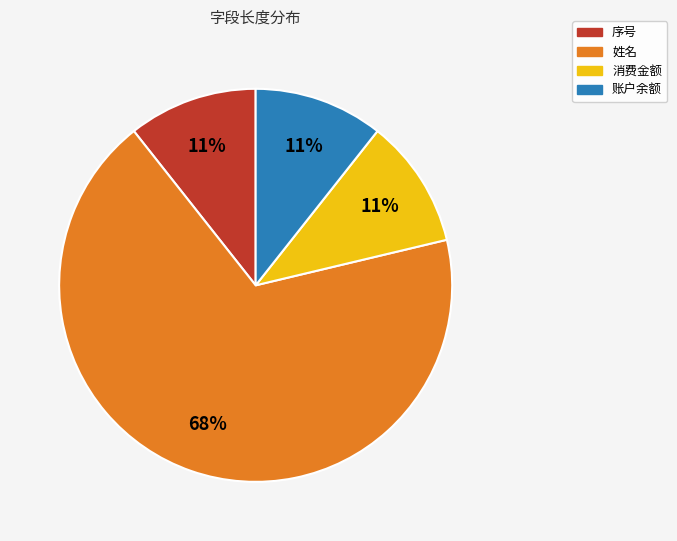

Is there any slice that represents more than half of the pie?

Yes